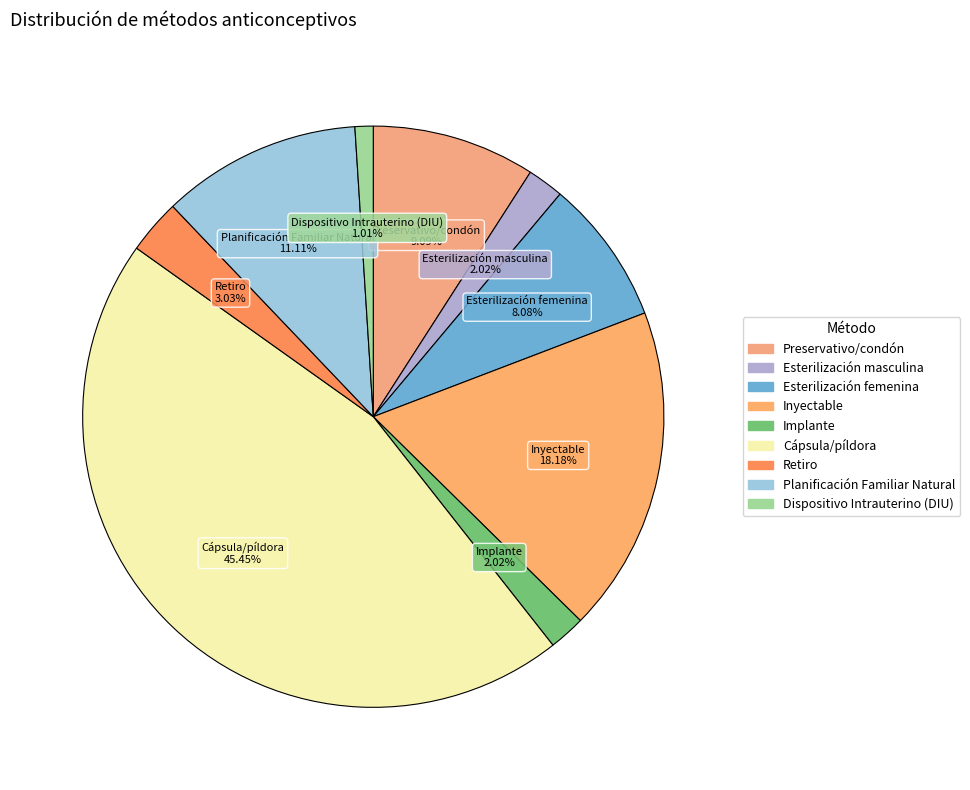

Which slice is the smallest?

Dispositivo Intrauterino (DIU)